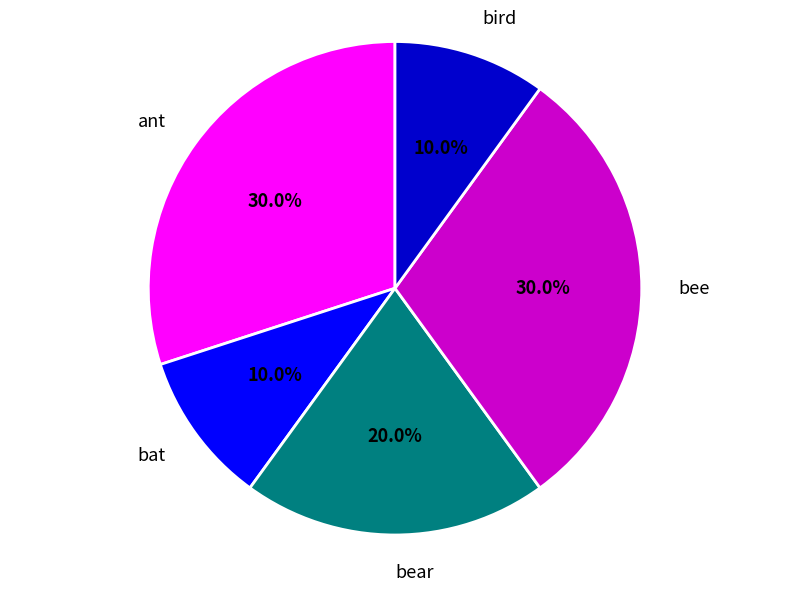

The bird slice represents 10% of the pie. True or false?

True